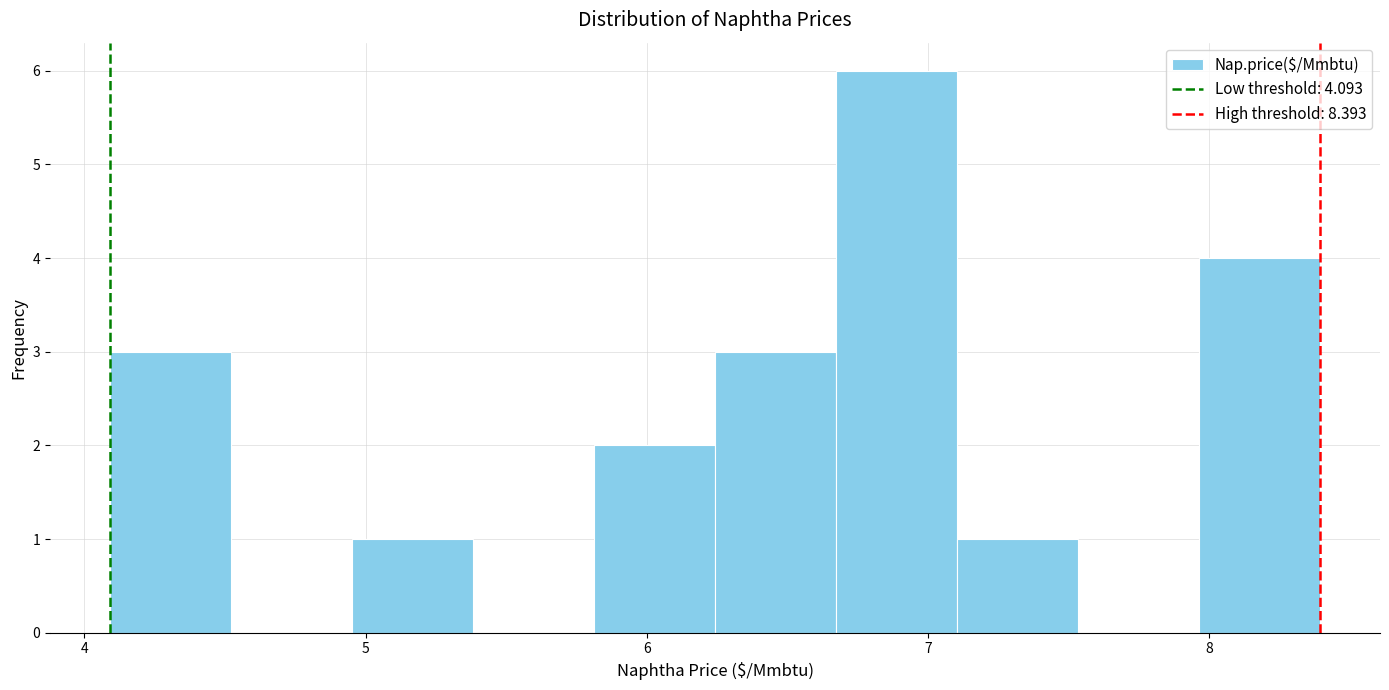

Reading left to right, list every bar in this chart as the range it spans on the x-axis followed by its height. Neither the bar edges nor the heights are printed on the chart, so give them approximately, as read against the axes.

4.1 to 4.5: 3
4.5 to 5.0: 0
5.0 to 5.4: 1
5.4 to 5.8: 0
5.8 to 6.2: 2
6.2 to 6.7: 3
6.7 to 7.1: 6
7.1 to 7.5: 1
7.5 to 8.0: 0
8.0 to 8.4: 4